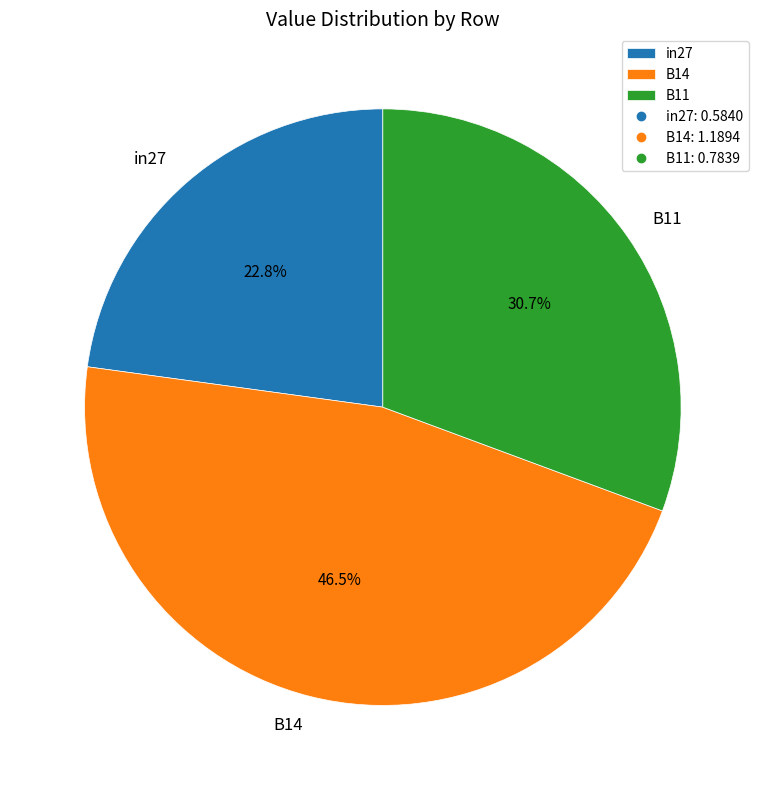

Between B11 and B14, which is larger?

B14